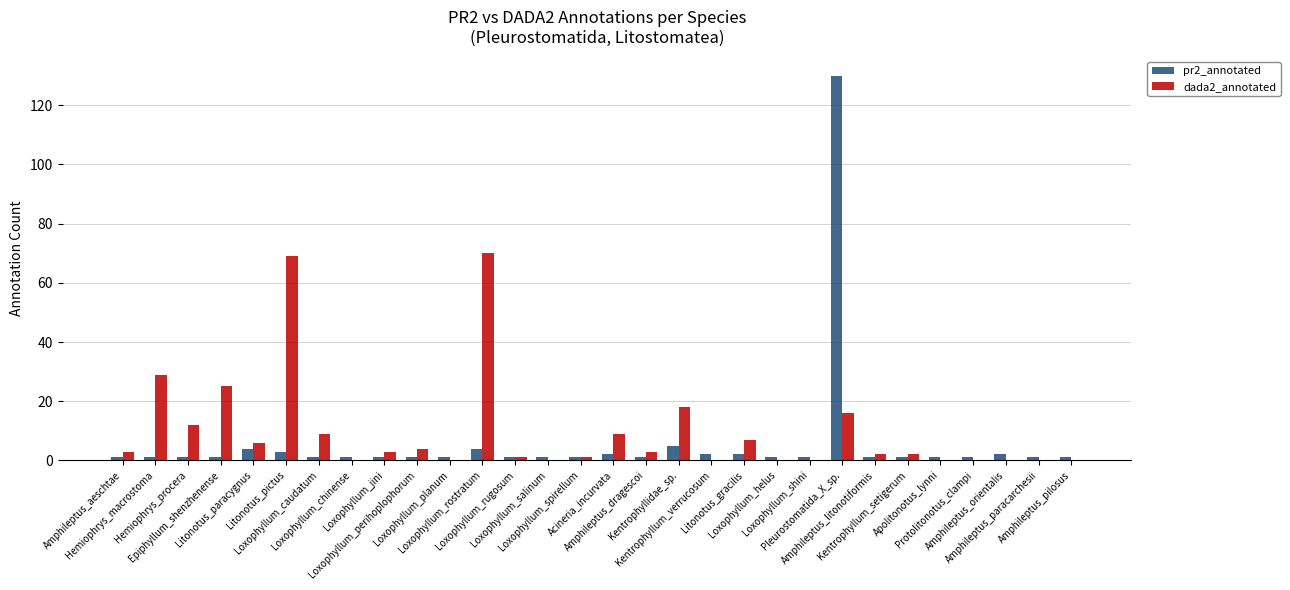

Is it true that pr2_annotated equals 1 at Loxophyllum_rugosum?

True